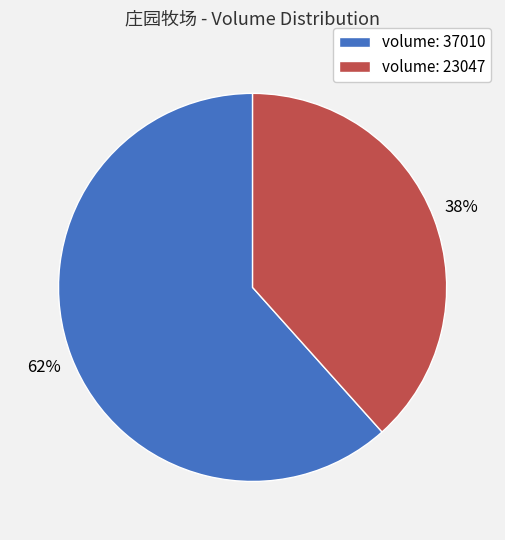

What percentage is the volume: 37010 slice, to the nearest percent?

62%